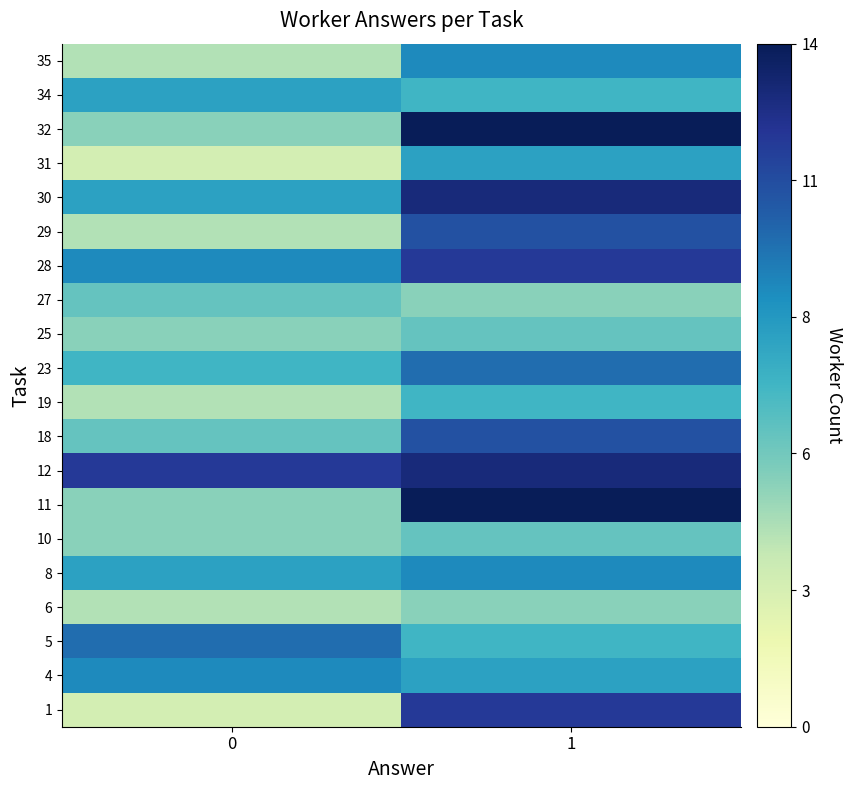

At how many categories does at least one series exceed 0?

2